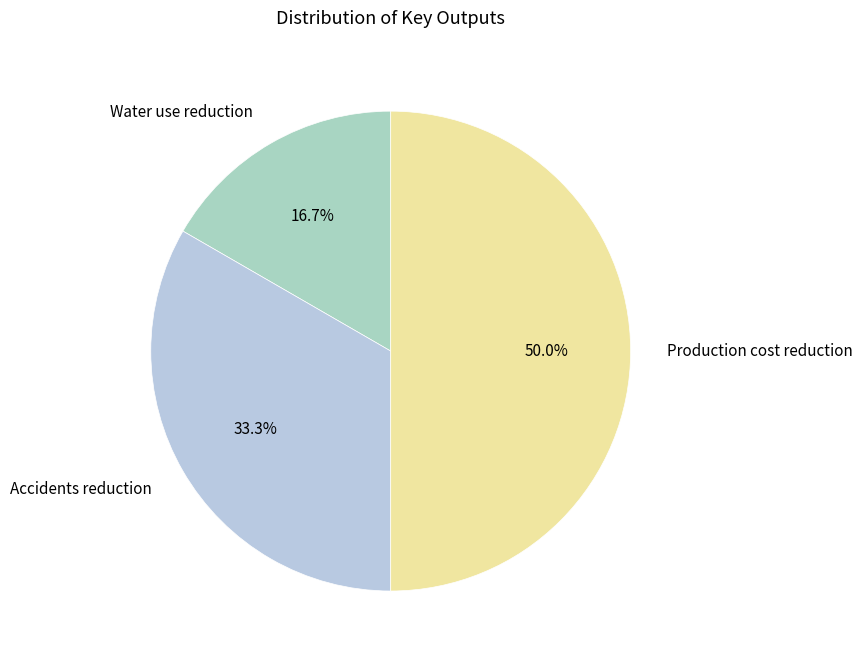

Which slice is the largest?

Production cost reduction